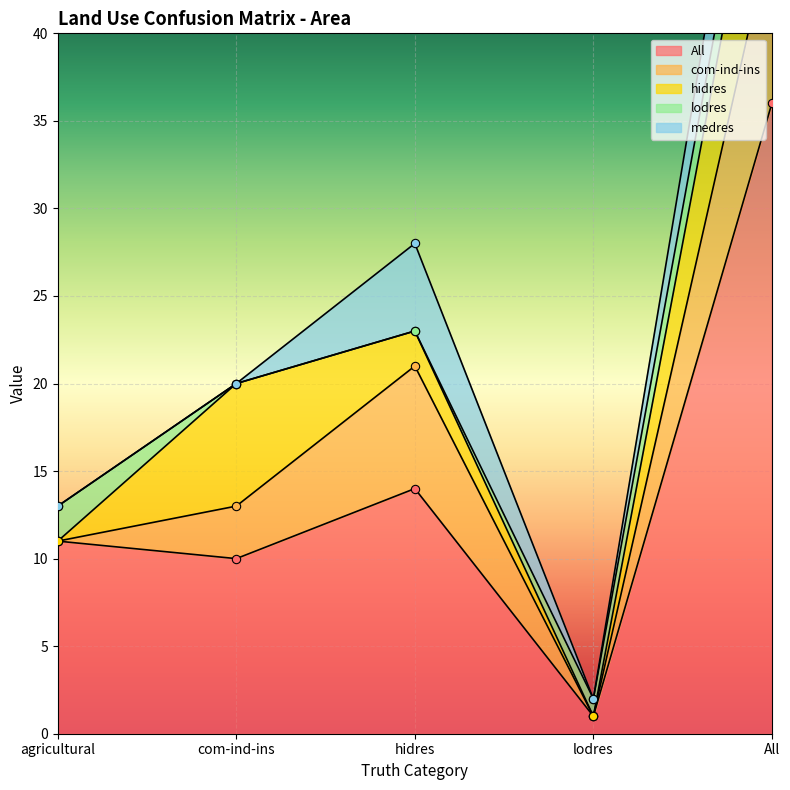

What is the difference between the com-ind-ins values at hidres and com-ind-ins?

4